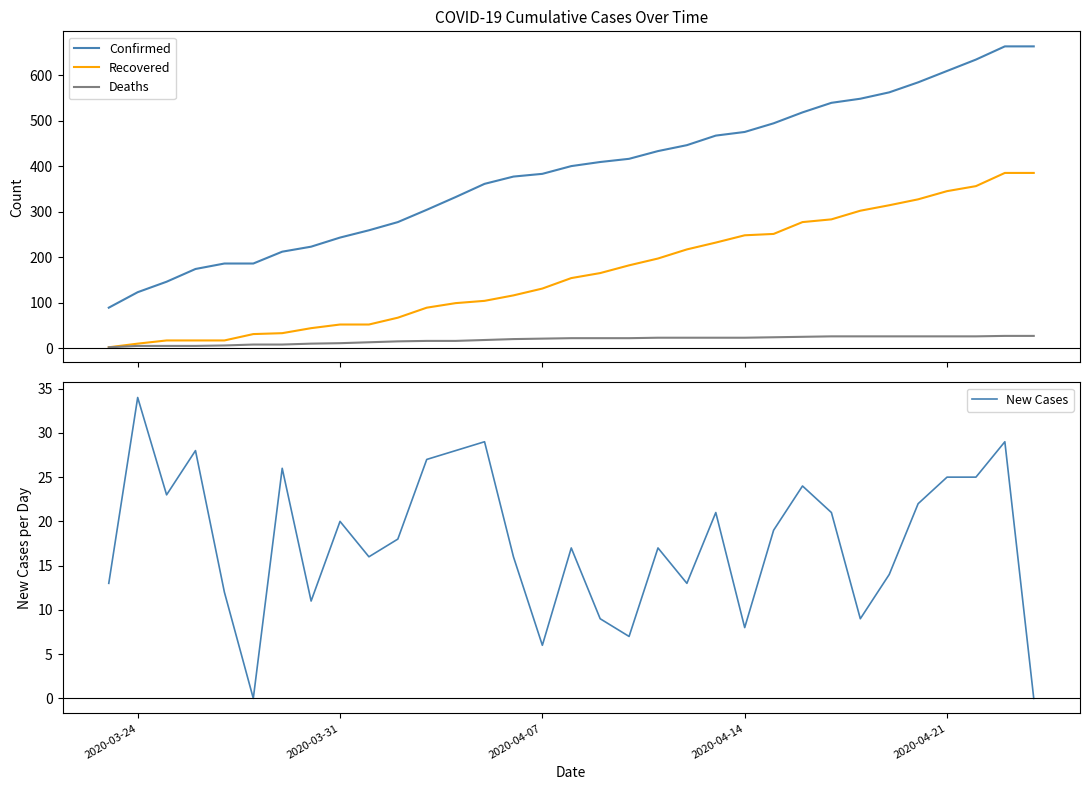

True or false: Deaths and Confirmed cross at least once.

False